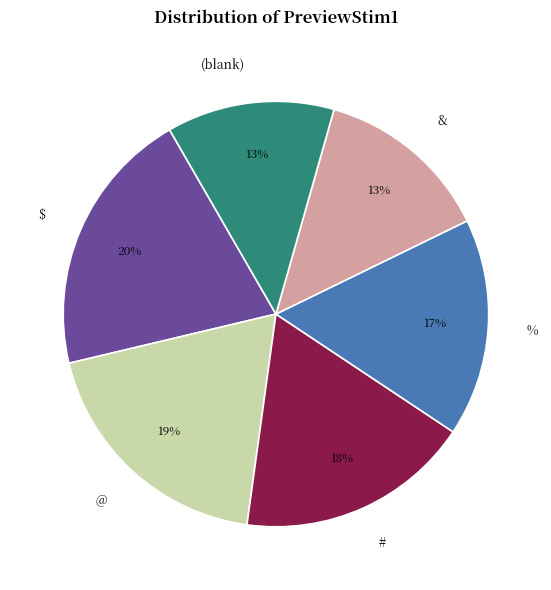

Approximately how many times larger is the value at @ compared to #?

1.1